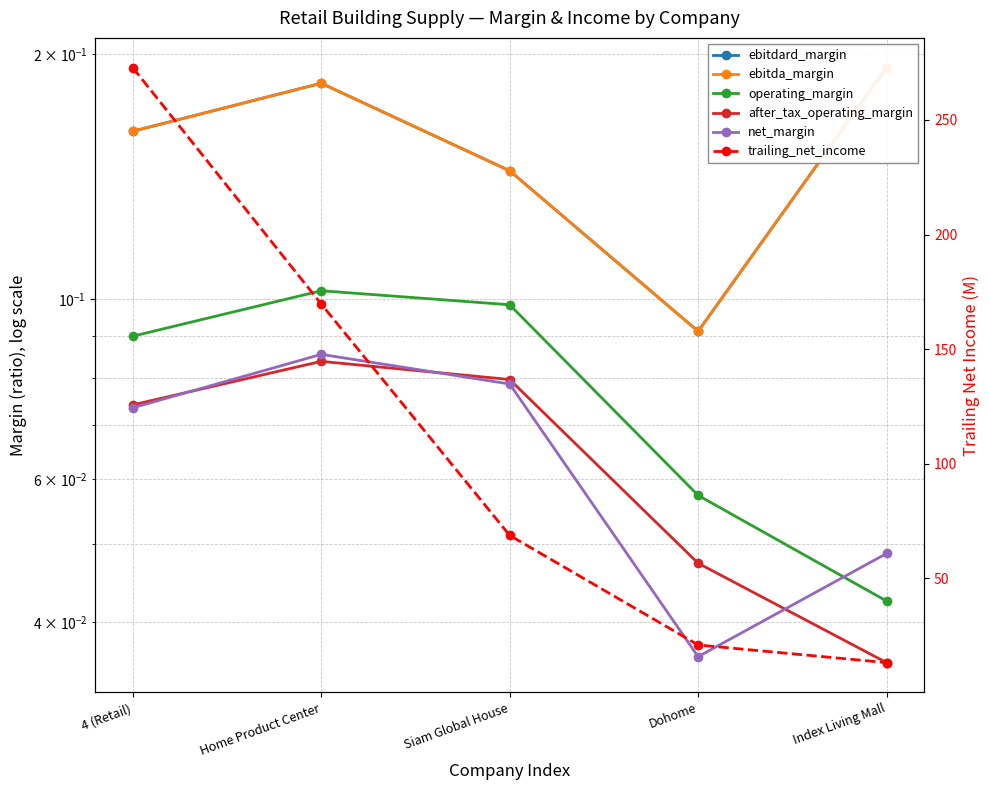

True or false: ebitdard_margin has a value of 0.2 at 4 (Retail).

True